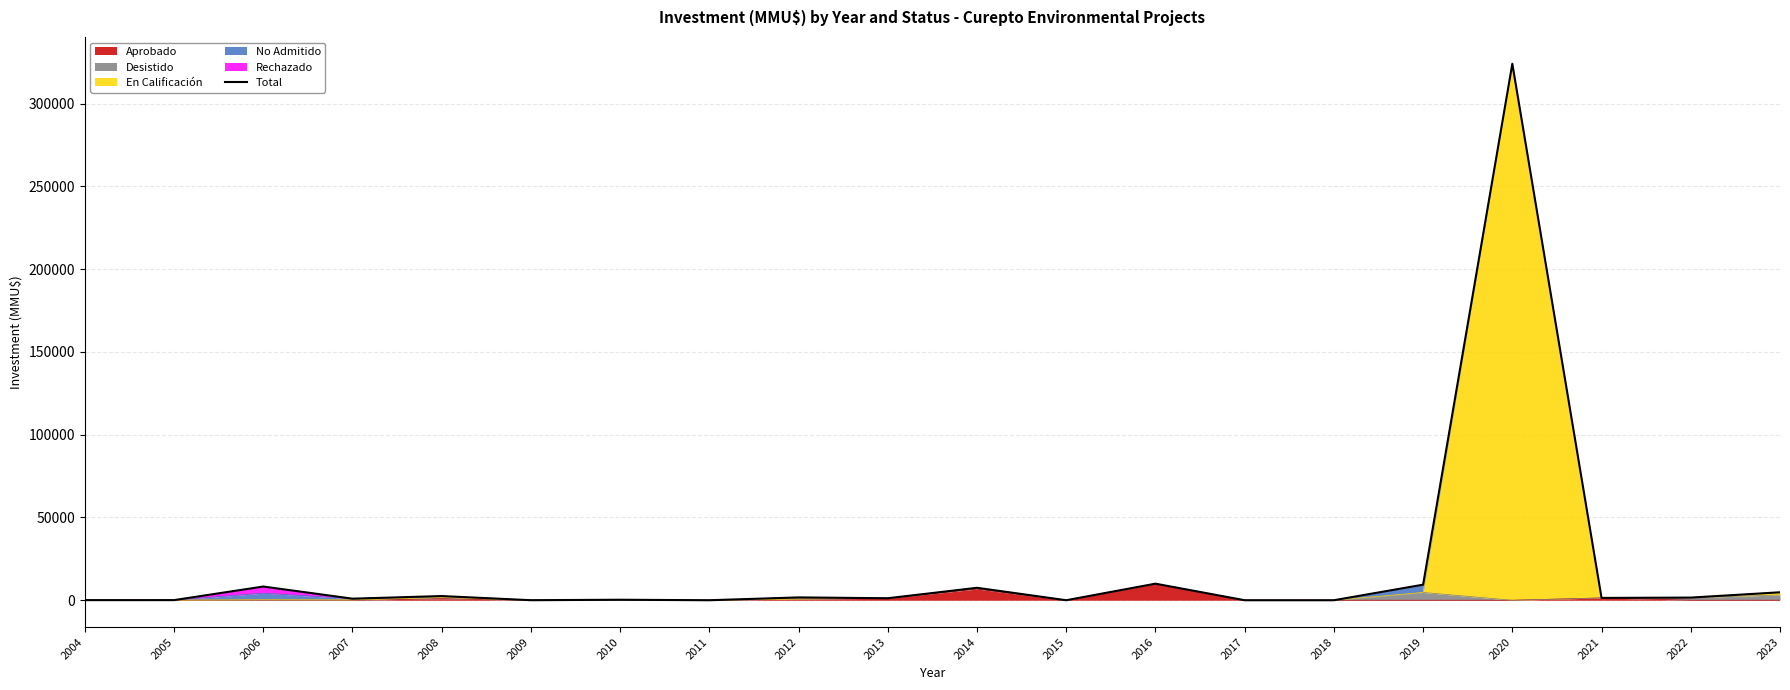

True or false: the data has more than 1 interior local peaks.

True